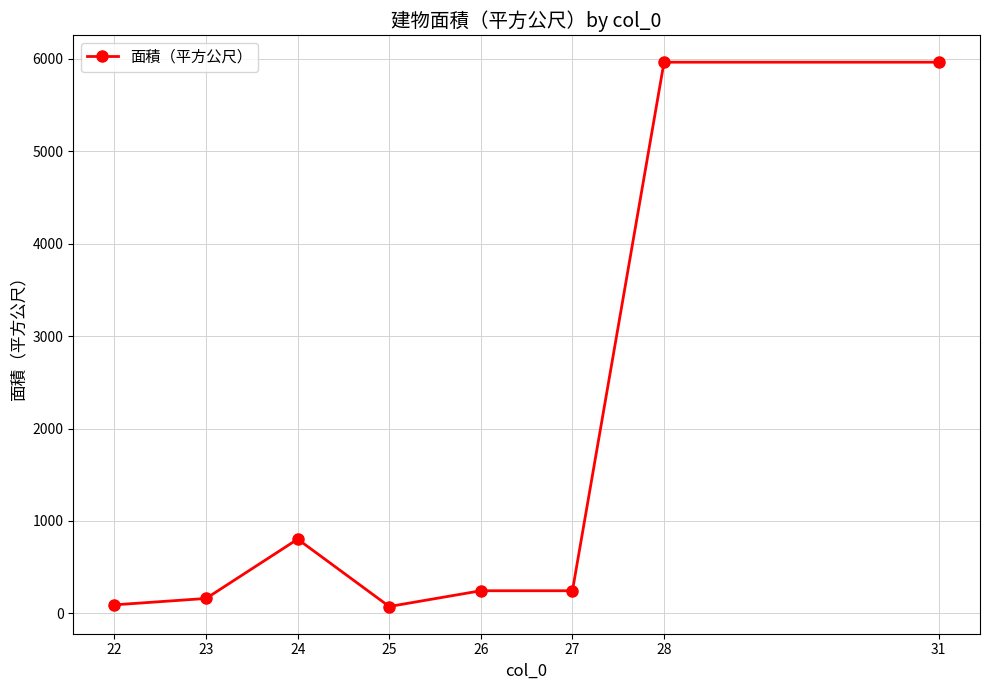

What is the value of the 5th point from the left?

244.4